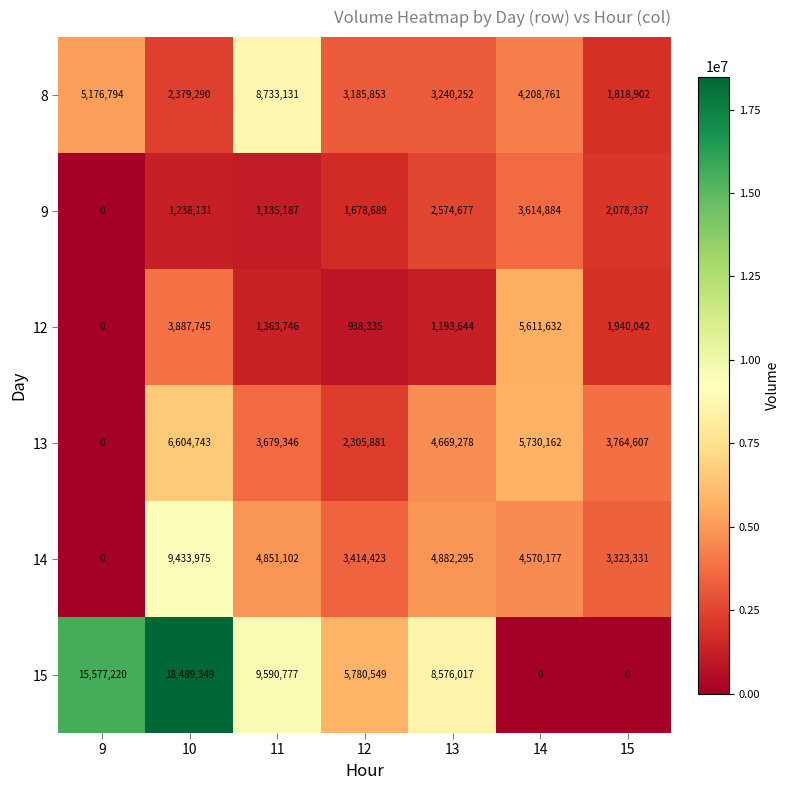

Which category has the highest value across all series?

10